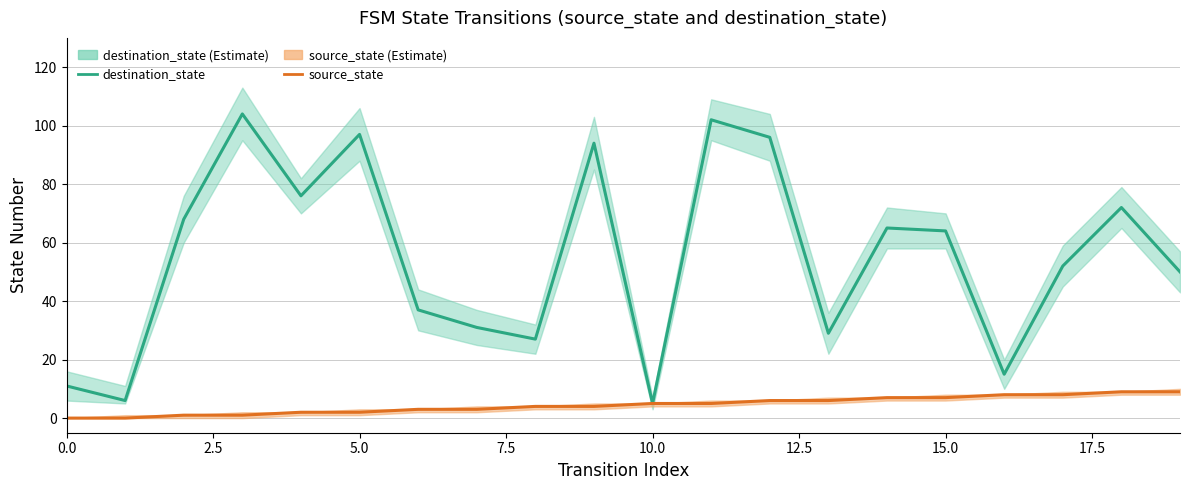

What is the sum of all destination_state values?

1101